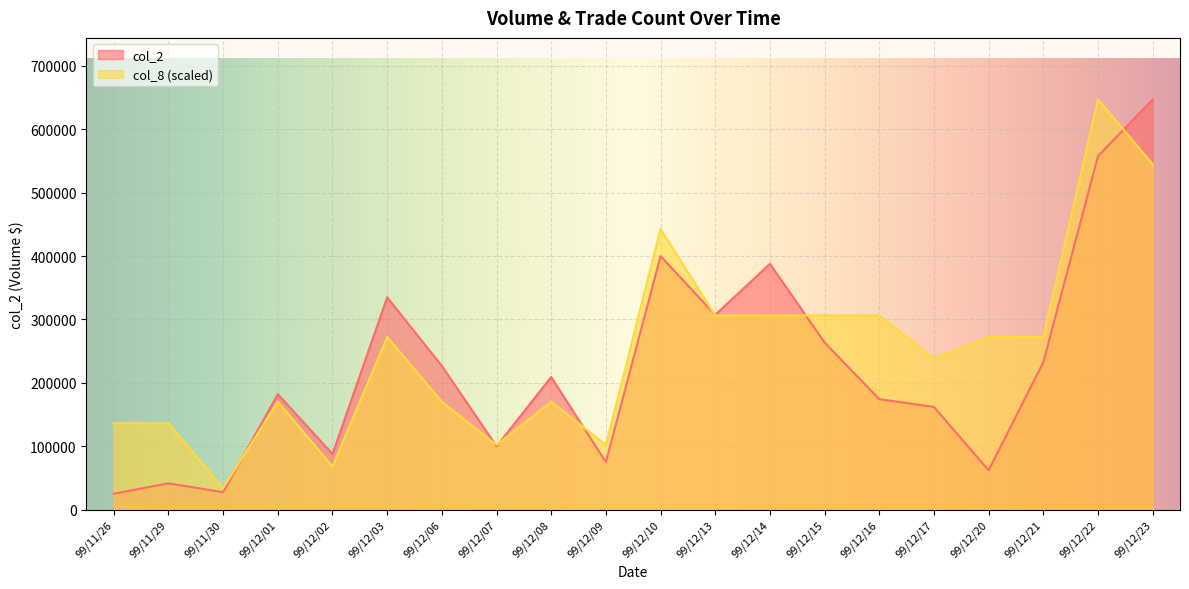

After their last crossing, which series has the higher values: col_8 or col_2?

col_2